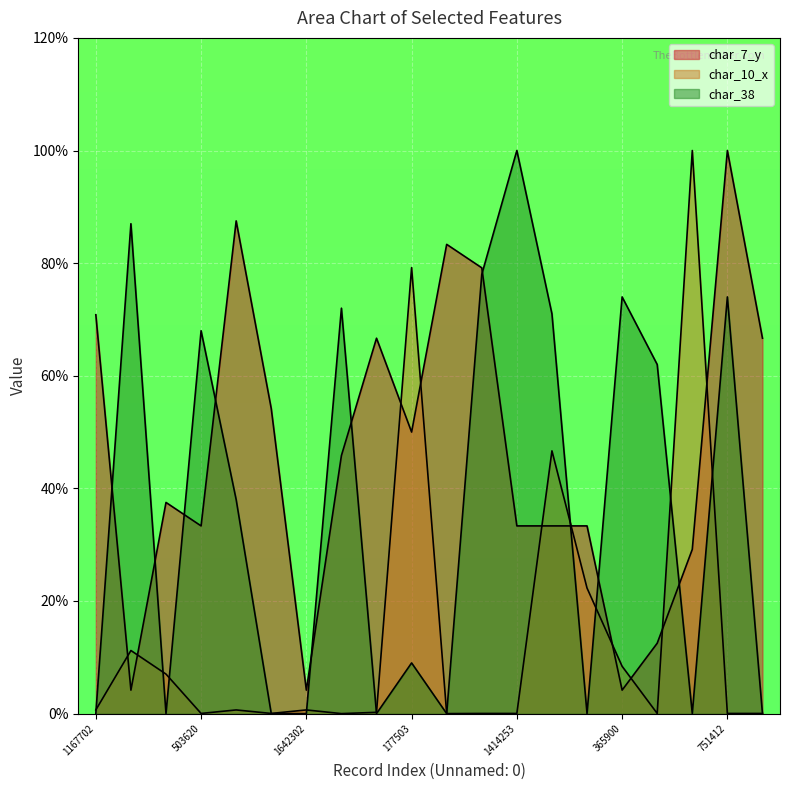

The char_38 series shows 78.0 at 1575628. True or false?

True